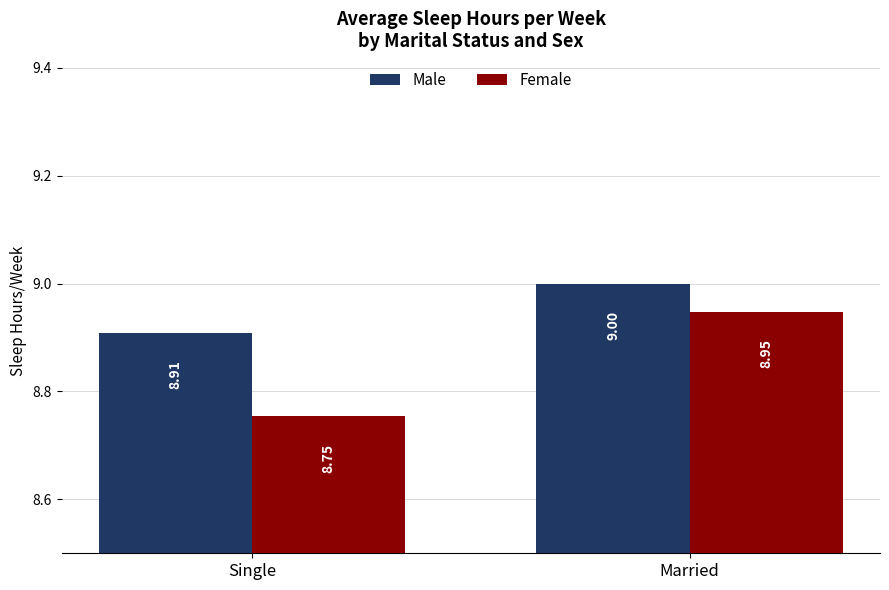

Count the number of categories in the chart.

2